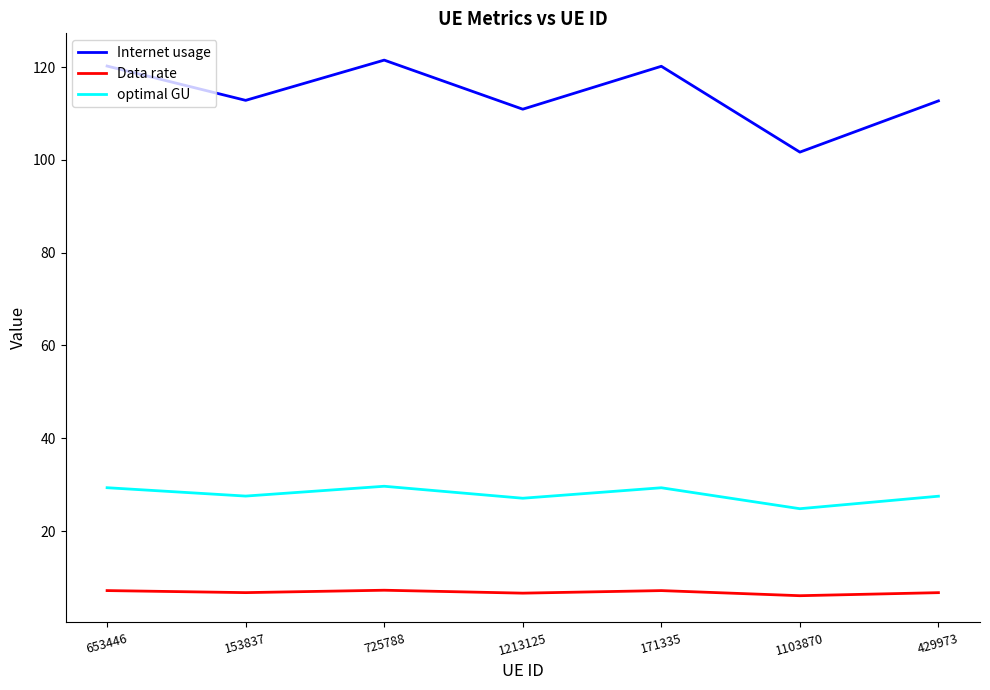

What is the maximum value for Internet usage?

121.5